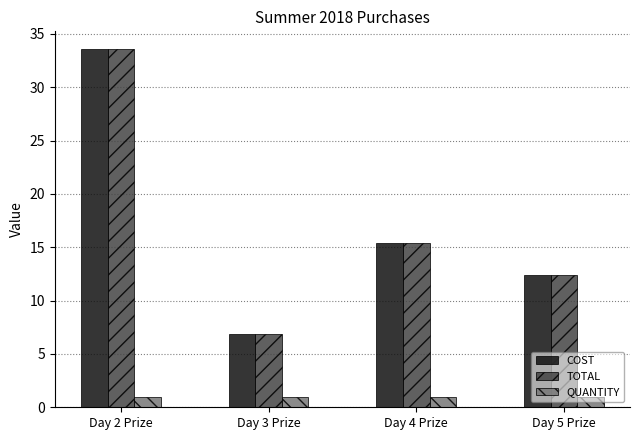

How many values in the TOTAL series are below 15?

2